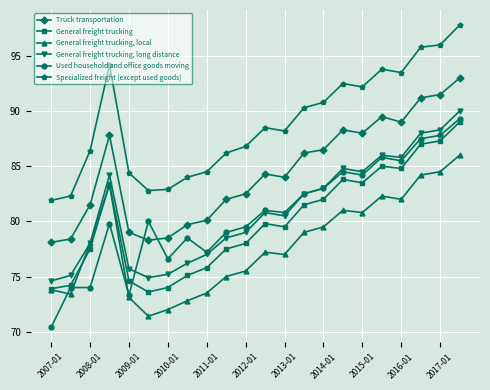

True or false: Truck transportation and Specialized freight (except used goods) cross at least once.

False